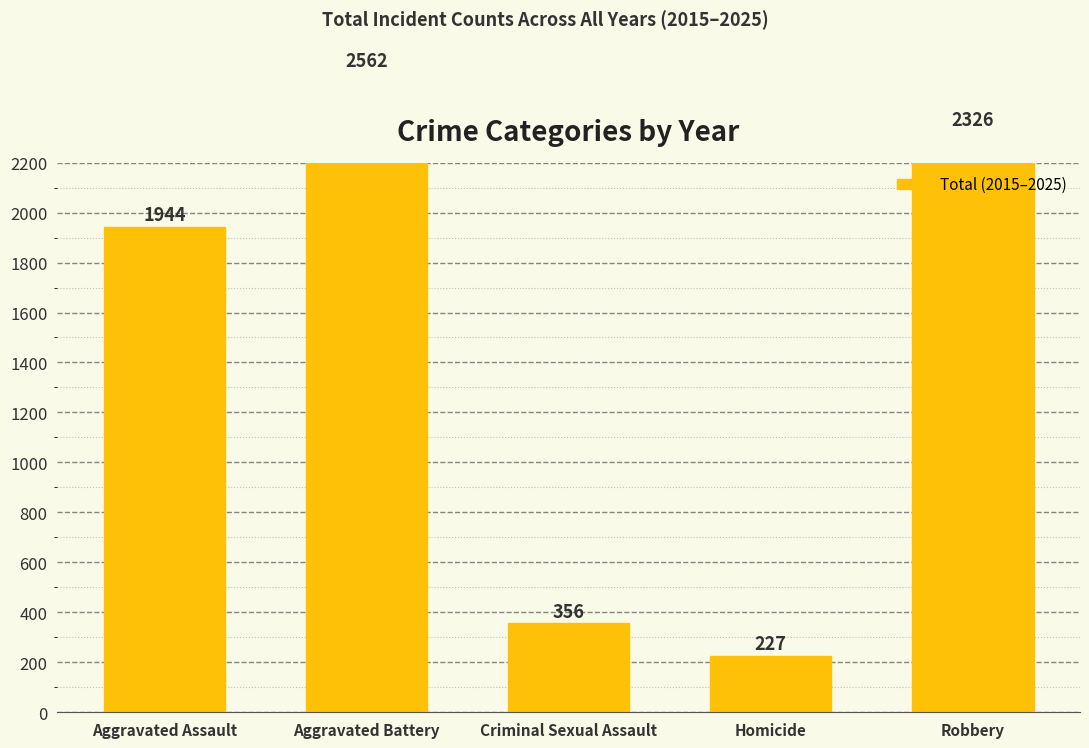

Approximately how many times larger is the value at Aggravated Battery compared to Aggravated Assault?

1.3